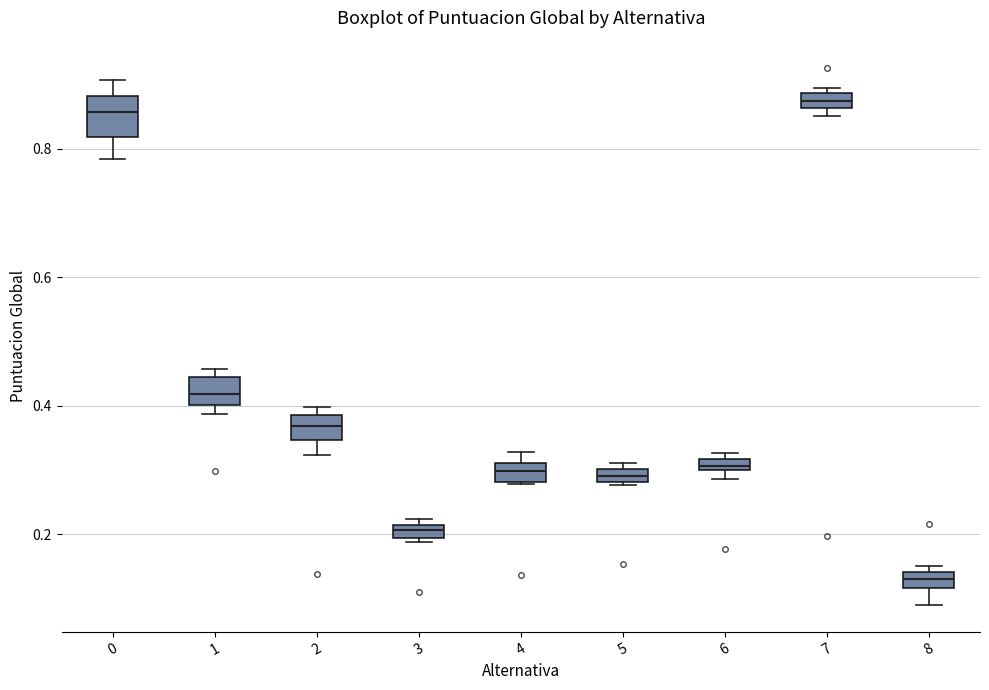

Where is the lower edge of the box at x = 8 on the y-axis? The values are not printed on the chart, so give them approximately, as read against the axis.

0.12